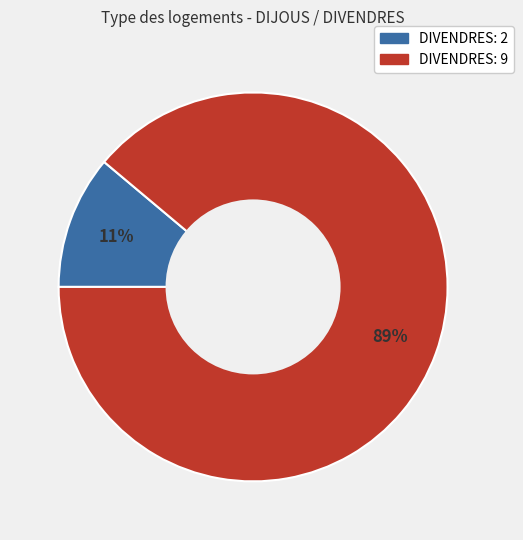

Is there a majority slice in this chart?

Yes